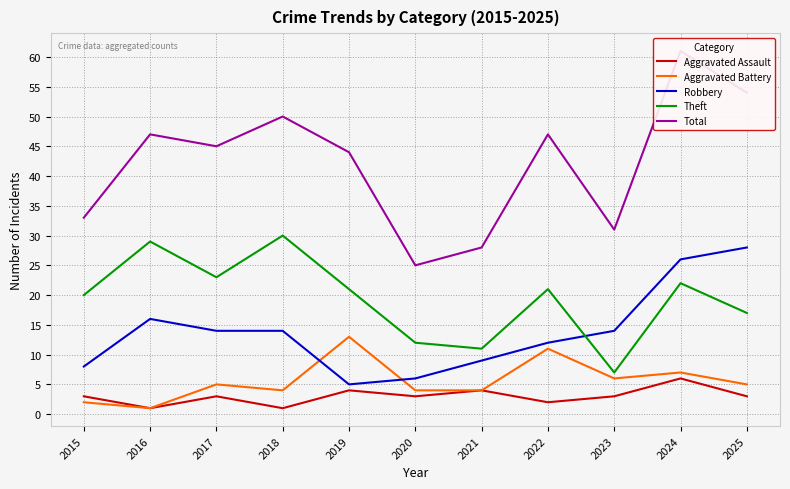

At 2018, list the series in order from smallest to largest.

Aggravated Assault, Aggravated Battery, Robbery, Theft, Total